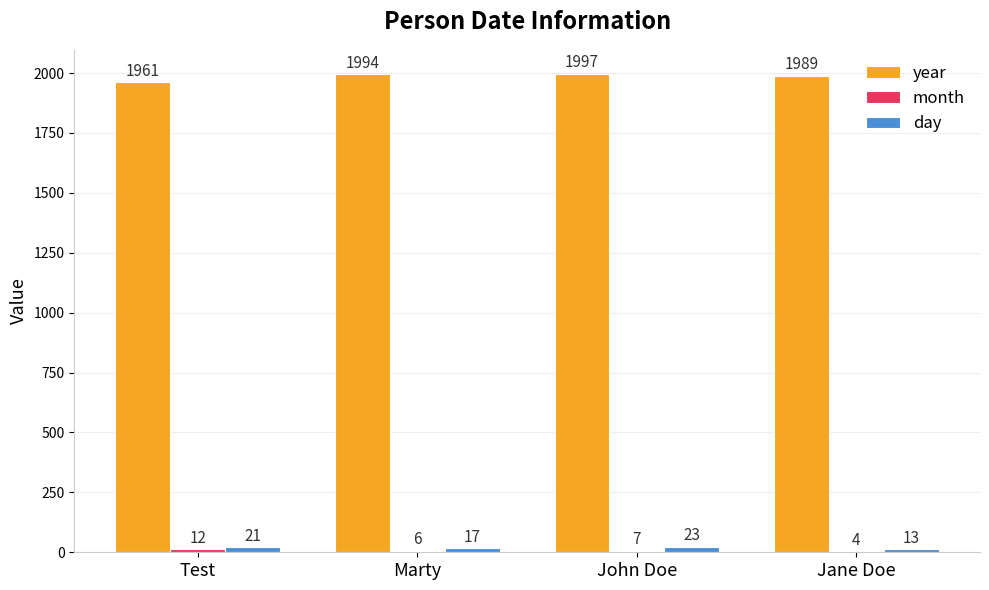

What is the highest value of the day series?

23